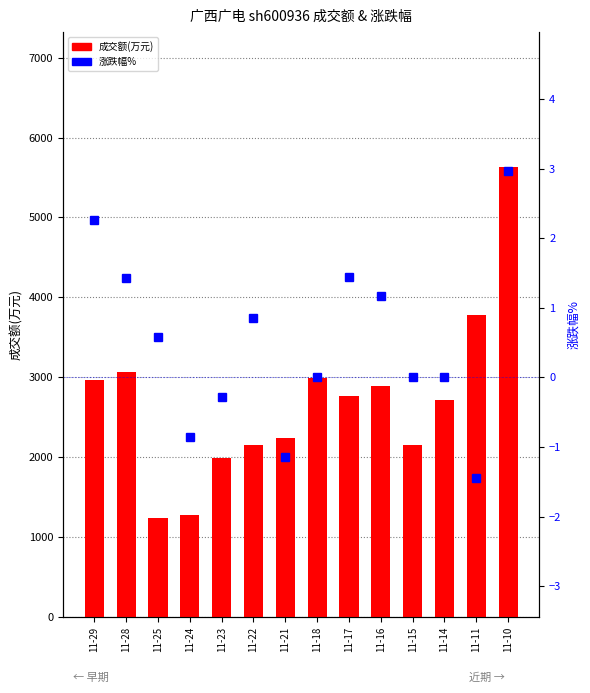

Which series changed the most between 11-25 and 11-17?

成交额(万元)